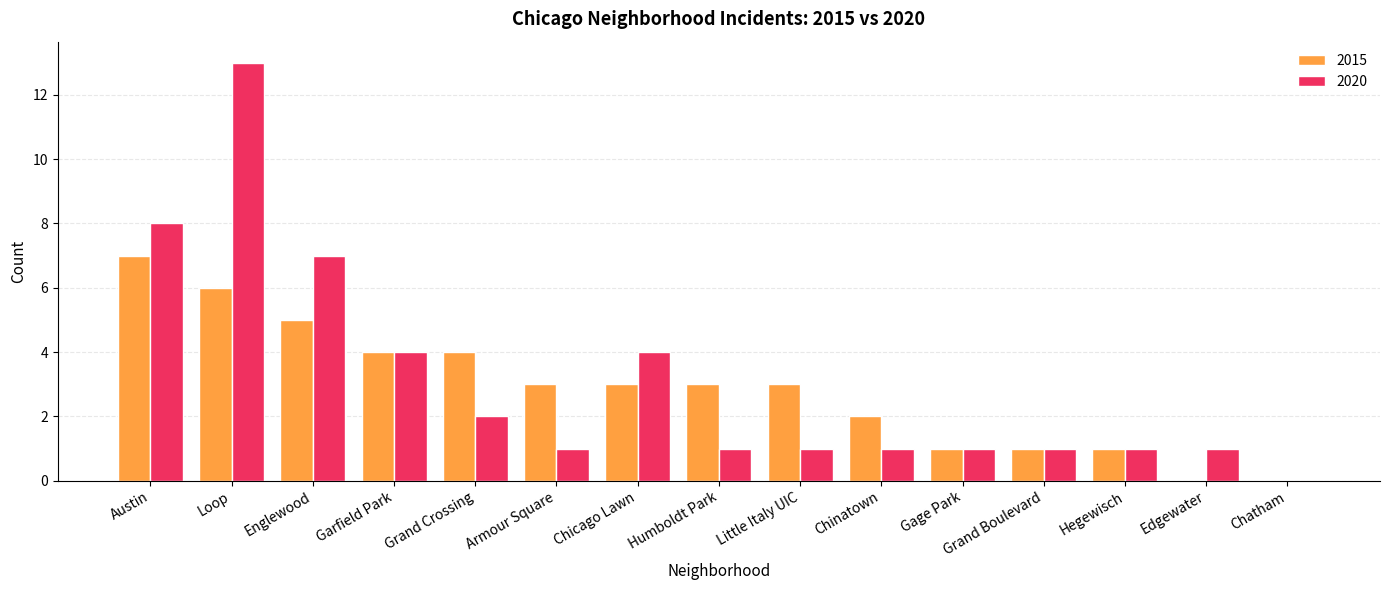

The 2020 series shows 2 at Chicago Lawn. True or false?

False